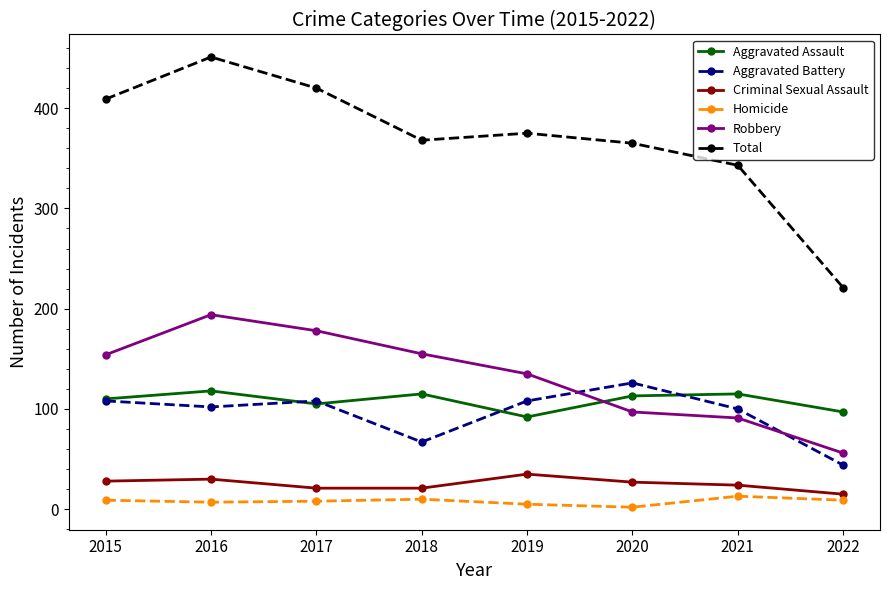

What is the average value of the Aggravated Assault series?

108